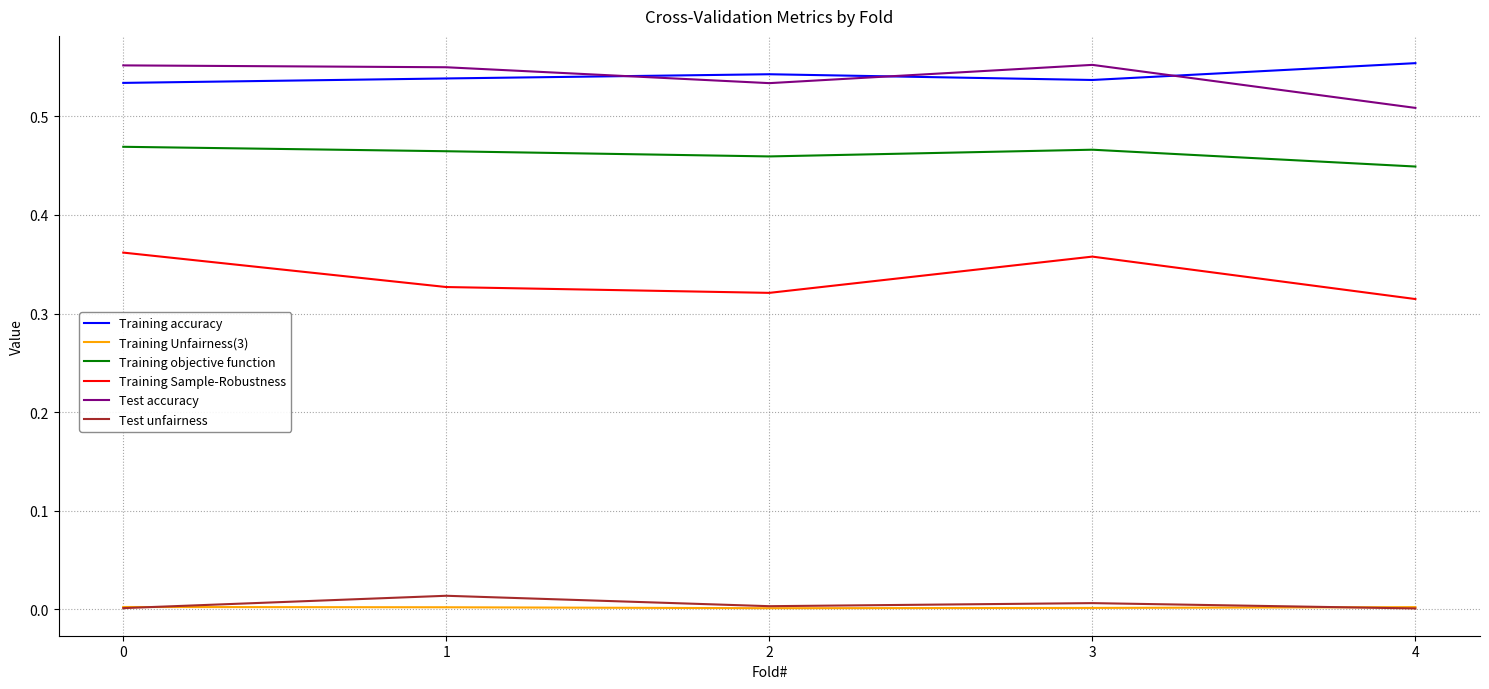

True or false: Training Unfairness(3) and Training accuracy intersect in this chart.

False